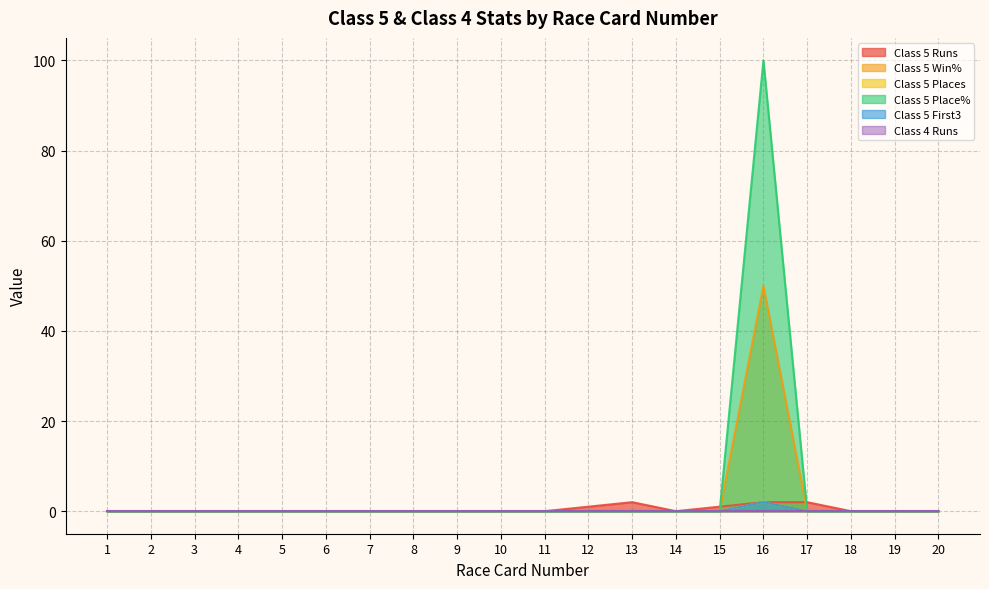

How many interior local peaks does the Class 5 Places series have?

1